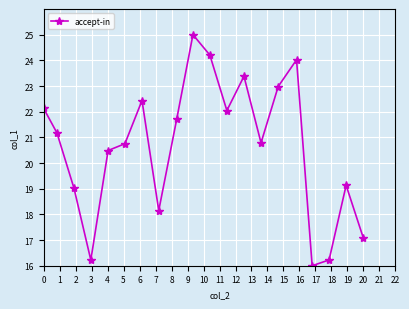

What is the smallest value displayed?

16.0